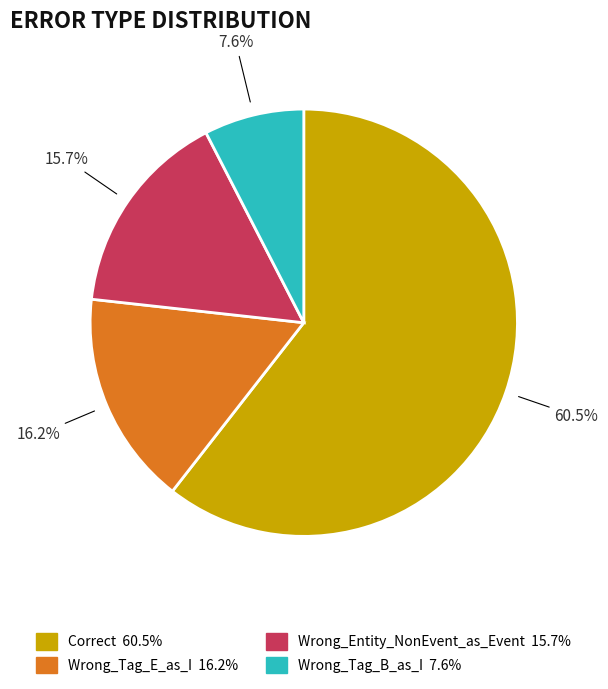

Is there any slice that represents more than half of the pie?

Yes